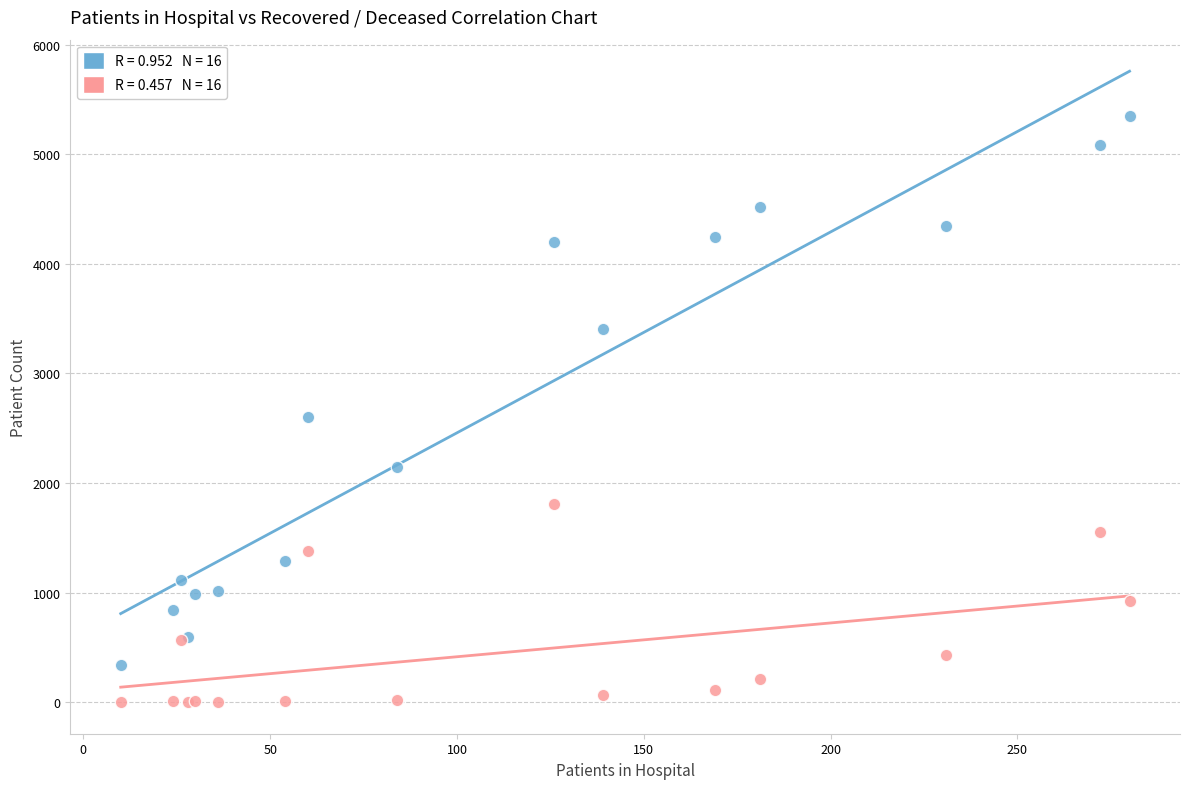

Across all series, what Y value is closest to 2673?

2605